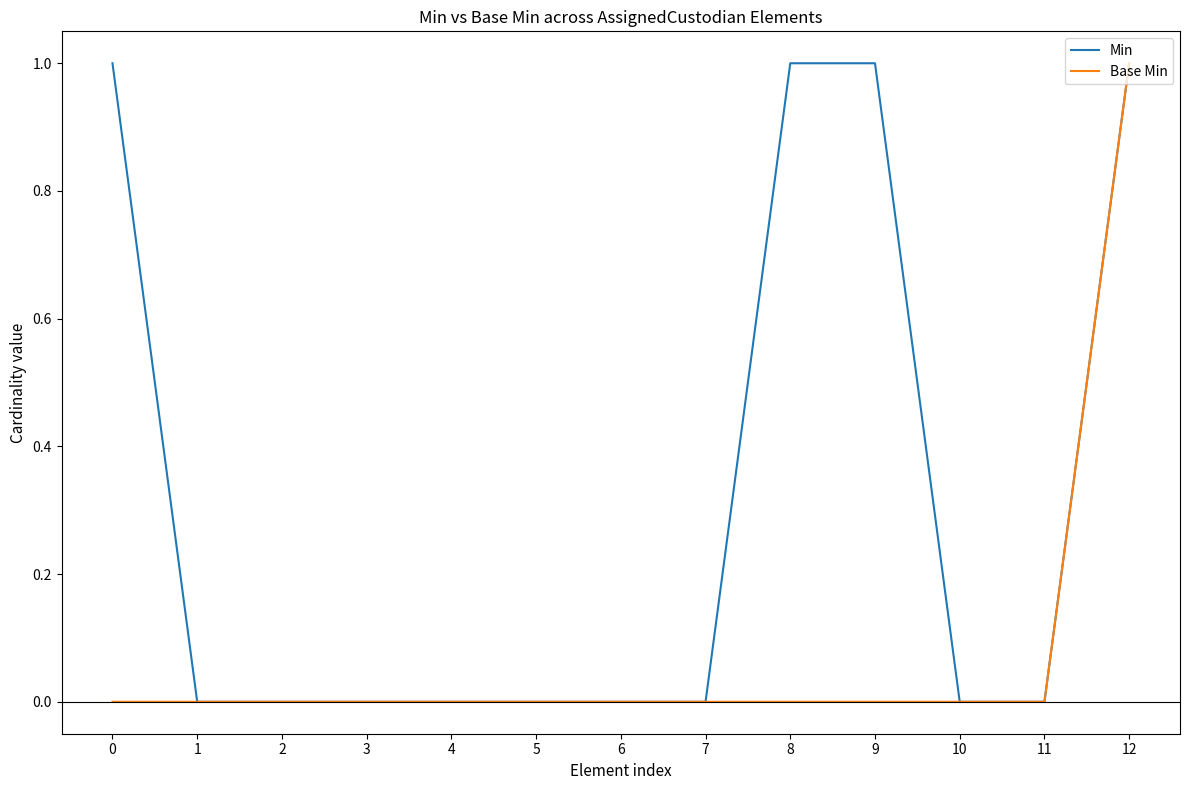

The value of Min at 5 is 0. True or false?

True